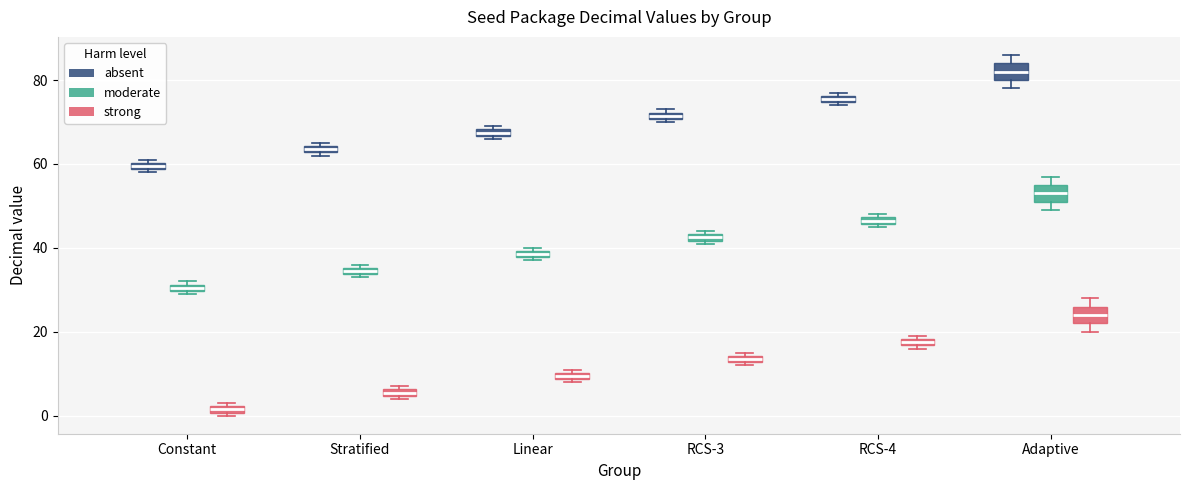

Where is the upper edge of the box for Stratified (moderate) on the y-axis? The values are not printed on the chart, so give them approximately, as read against the axis.

36